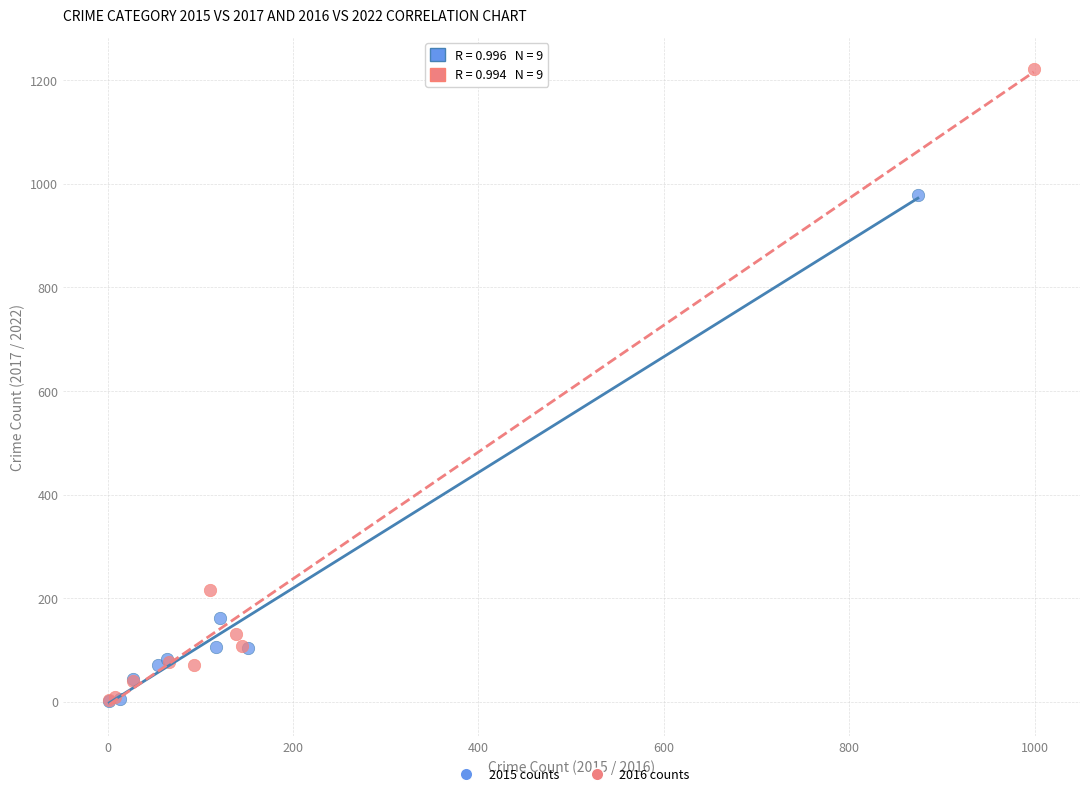

Which series has the widest spread of Y values?

2016 counts